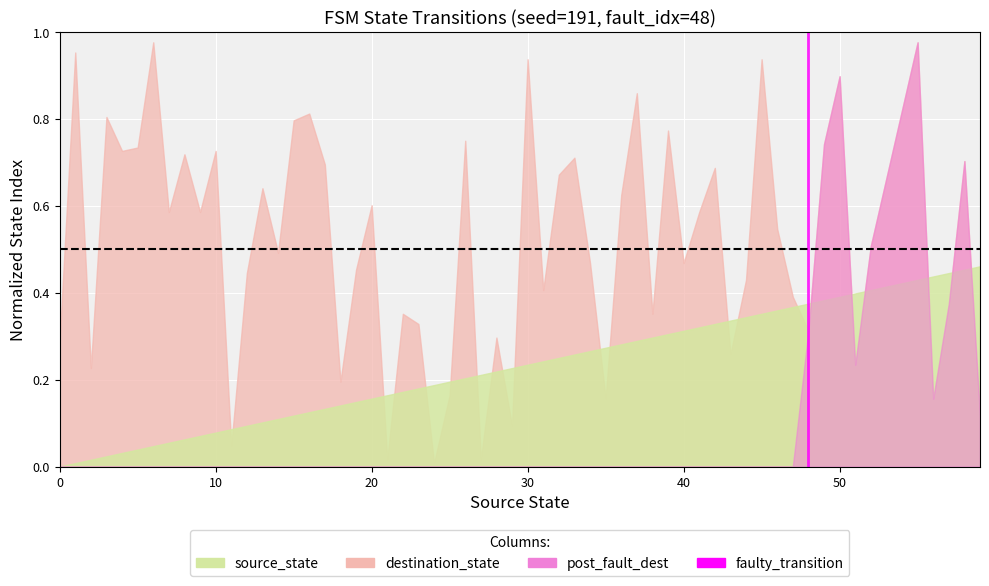

The value at 0 is 0. True or false?

True